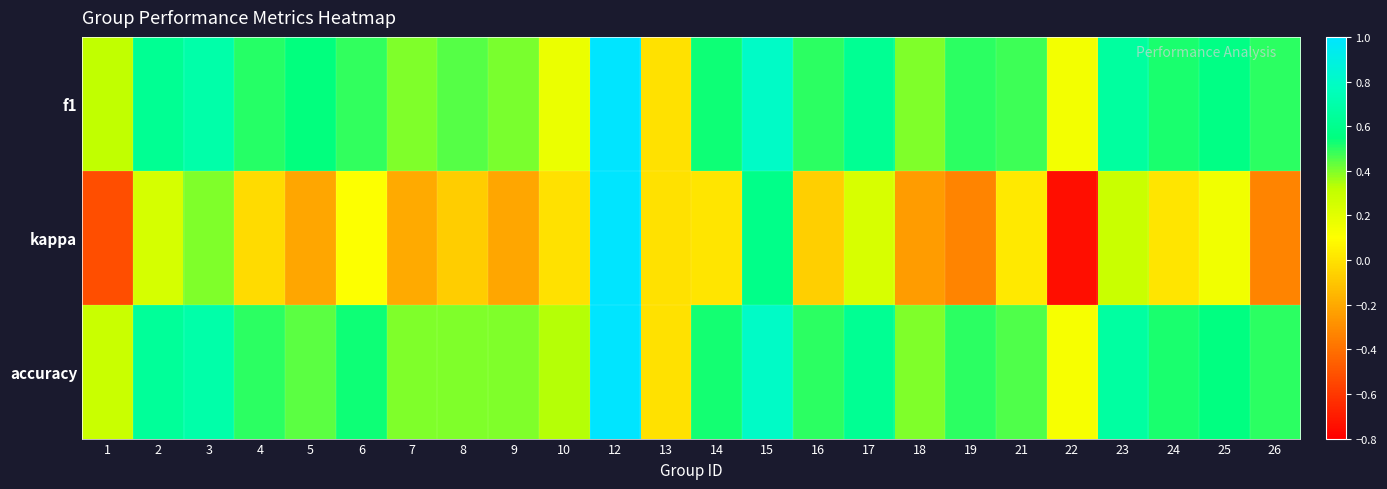

Between 1 and 10, which series saw the biggest shift?

kappa